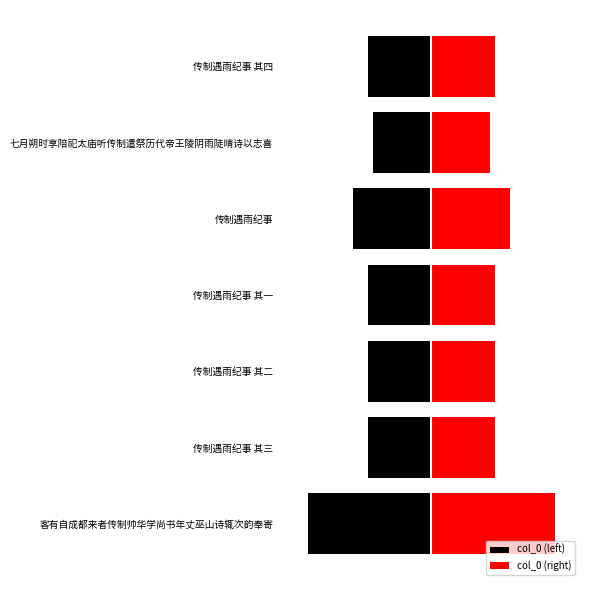

Reading left to right, what are all the values shown in this chart?

col_0 (left): -1090350	-561005	-561004	-561003	-688719	-514268	-561006
col_0 (right): 1090350	561005	561004	561003	688719	514268	561006